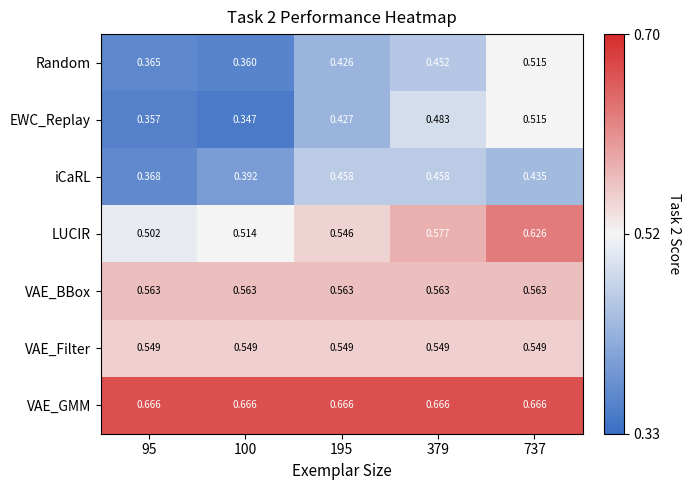

What is the total value across all series at 95?

3.4